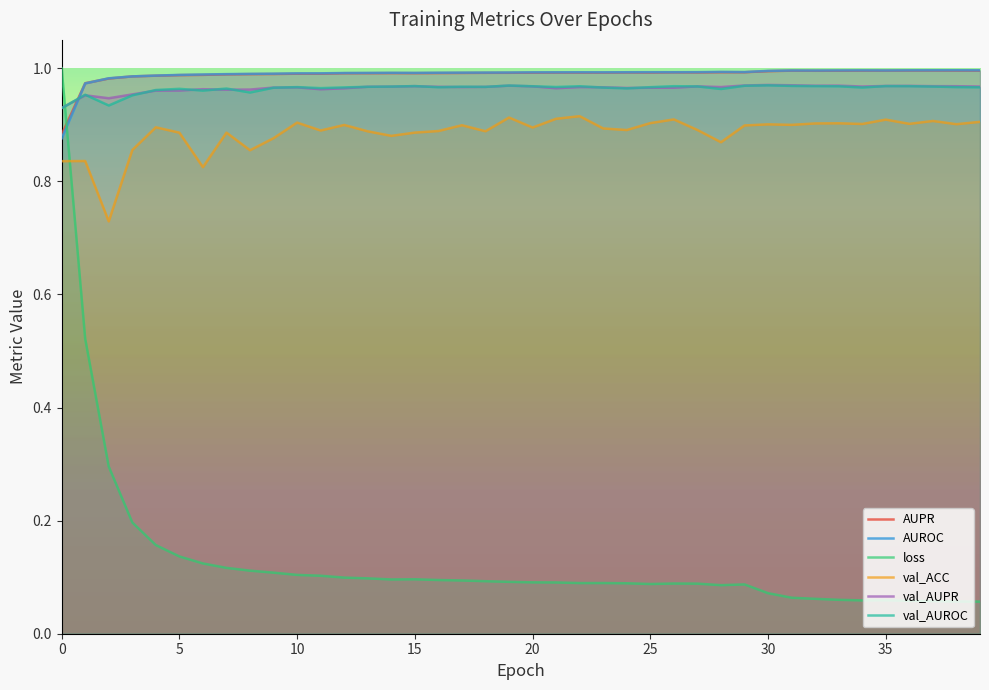

Count the number of data series in this chart.

6